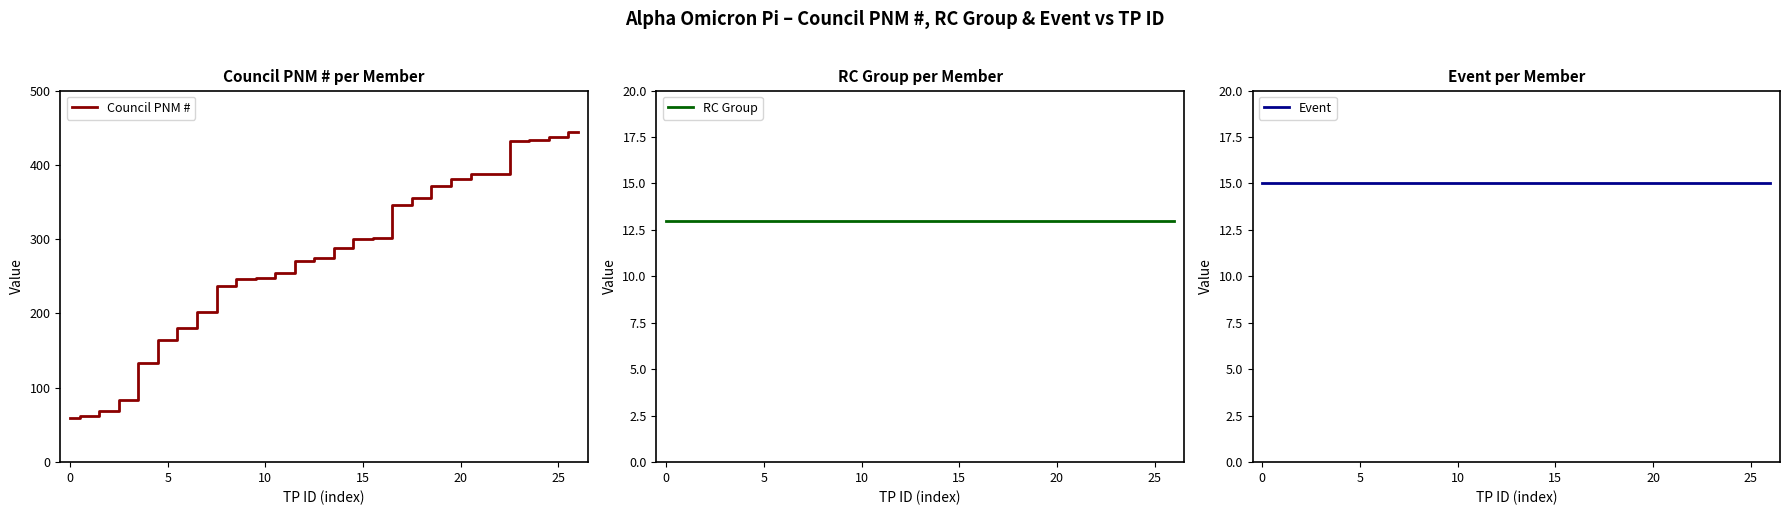

Which series has the largest range (max minus min)?

Council PNM #